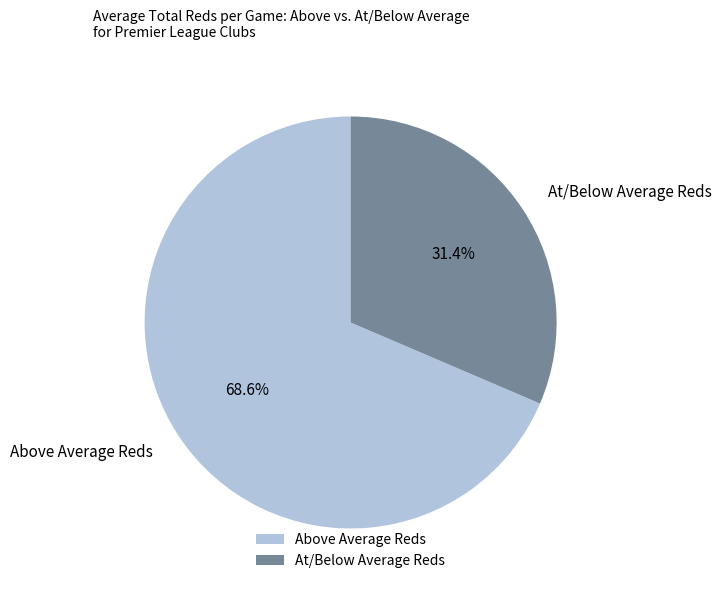

Which has a higher value, At/Below Average Reds or Above Average Reds?

Above Average Reds